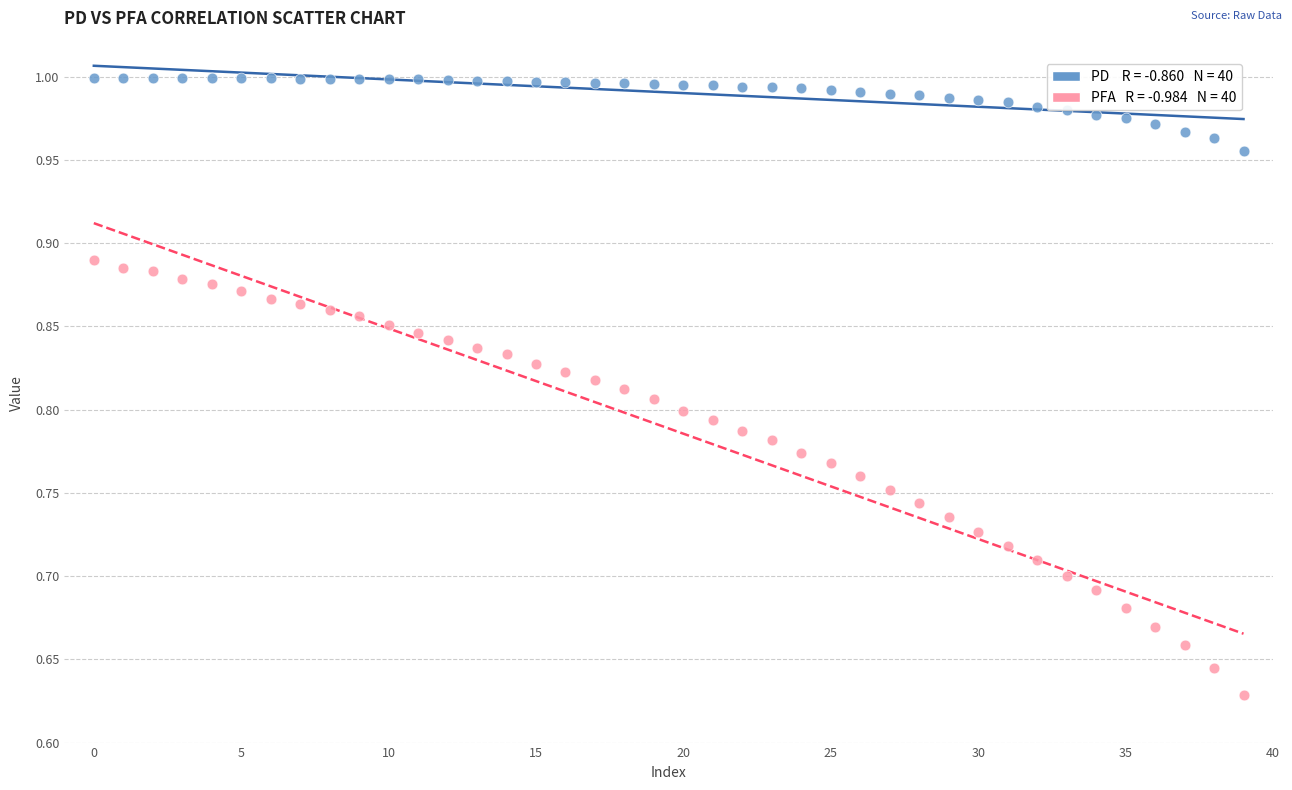

How many data points are displayed?

80